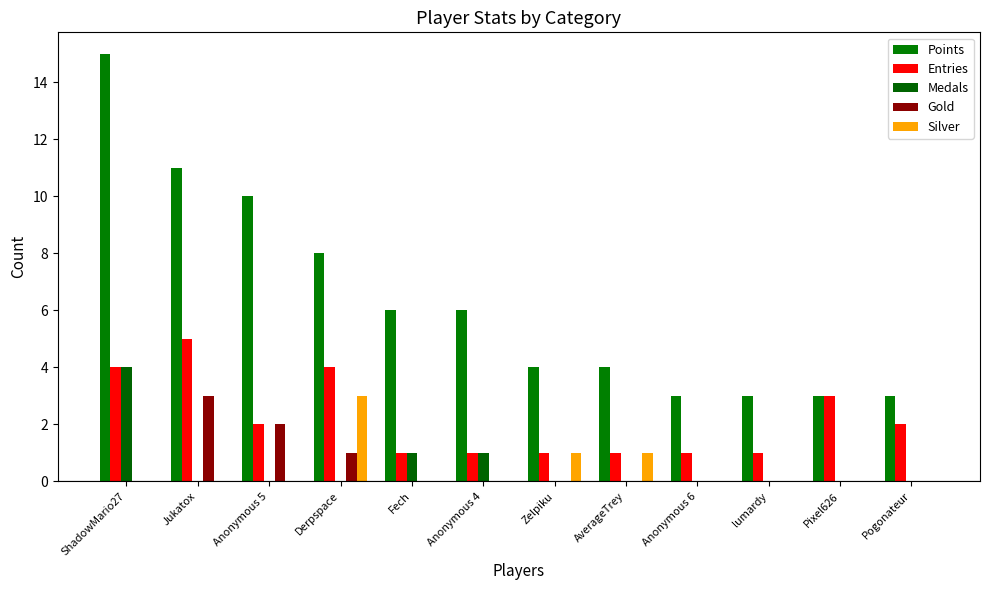

Reading left to right, extract all data points from this chart.

Points: ShadowMario27=15	Jukatox=11	Anonymous 5=10	Derpspace=8	Fech=6	Anonymous 4=6	Zelpiku=4	AverageTrey=4	Anonymous 6=3	lumardy=3	Pixel626=3	Pogonateur=3
Entries: ShadowMario27=4	Jukatox=5	Anonymous 5=2	Derpspace=4	Fech=1	Anonymous 4=1	Zelpiku=1	AverageTrey=1	Anonymous 6=1	lumardy=1	Pixel626=3	Pogonateur=2
Medals: ShadowMario27=4	Jukatox=0	Anonymous 5=0	Derpspace=0	Fech=1	Anonymous 4=1	Zelpiku=0	AverageTrey=0	Anonymous 6=0	lumardy=0	Pixel626=0	Pogonateur=0
Gold: ShadowMario27=0	Jukatox=3	Anonymous 5=2	Derpspace=1	Fech=0	Anonymous 4=0	Zelpiku=0	AverageTrey=0	Anonymous 6=0	lumardy=0	Pixel626=0	Pogonateur=0
Silver: ShadowMario27=0	Jukatox=0	Anonymous 5=0	Derpspace=3	Fech=0	Anonymous 4=0	Zelpiku=1	AverageTrey=1	Anonymous 6=0	lumardy=0	Pixel626=0	Pogonateur=0